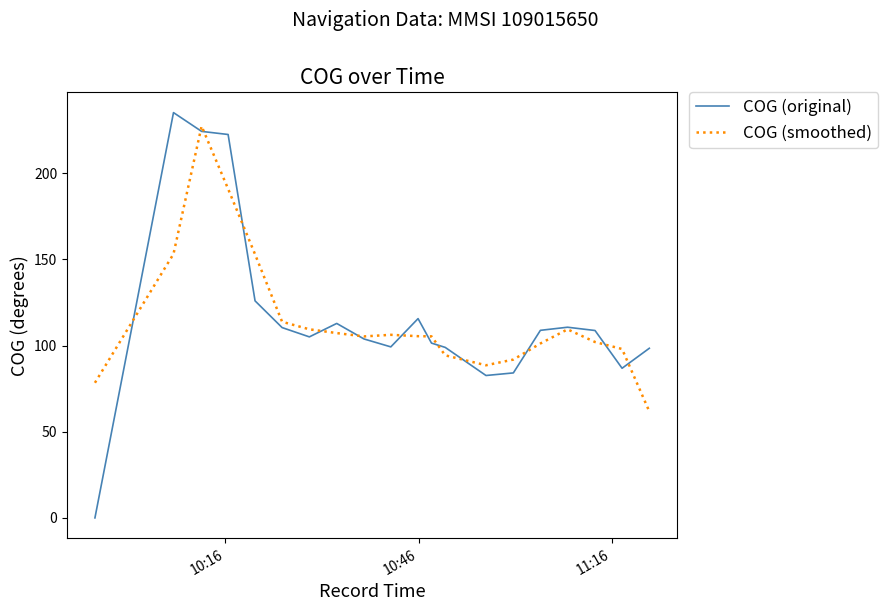

What is the minimum value for COG (smoothed)?

61.7